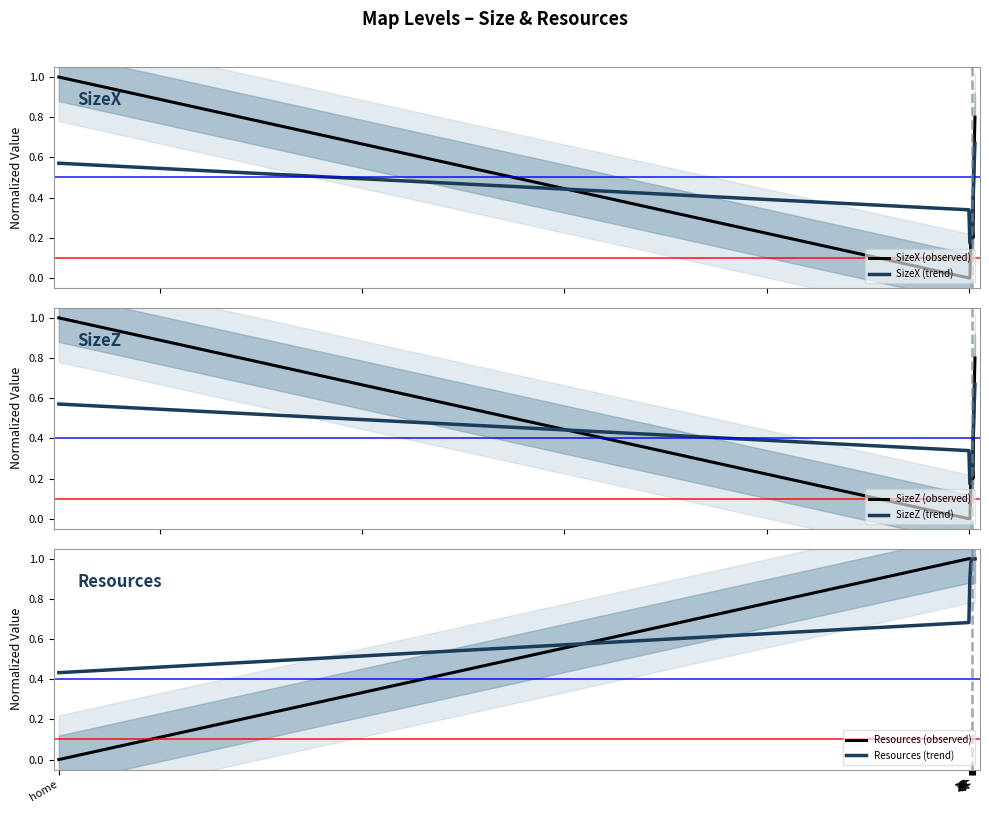

Reading left to right, transcribe all the data shown in this chart.

SizeX (observed): 1.0	0.0	0.0	0.2	0.3	0.2	0.6	0.8
SizeX (trend): 0.6	0.3	0.2	0.2	0.3	0.4	0.5	0.7
SizeZ (observed): 1.0	0.0	0.0	0.2	0.3	0.2	0.6	0.8
SizeZ (trend): 0.6	0.3	0.2	0.2	0.3	0.4	0.5	0.7
Resources (observed): 0.0	1.0	1.0	1.0	1.0	1.0	1.0	1.0
Resources (trend): 0.4	0.7	0.9	1.0	1.0	1.0	1.0	1.0